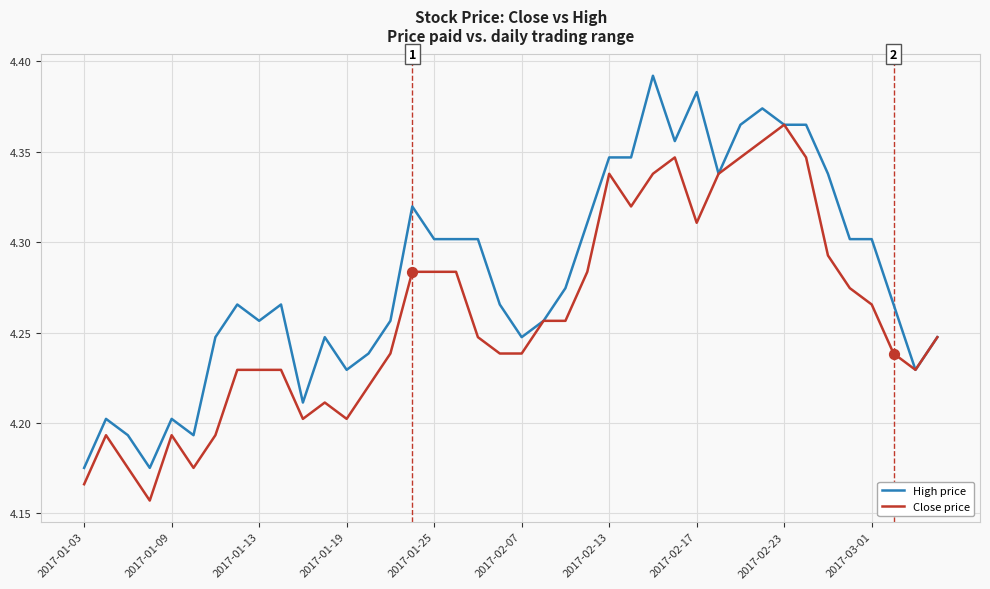

Which series has the largest total across all categories?

High price